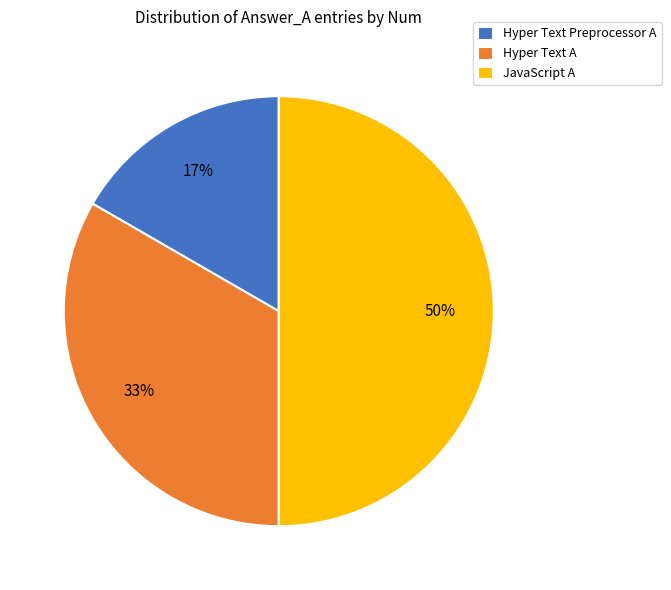

Rank the categories by value from highest to lowest.

JavaScript A, Hyper Text A, Hyper Text Preprocessor A